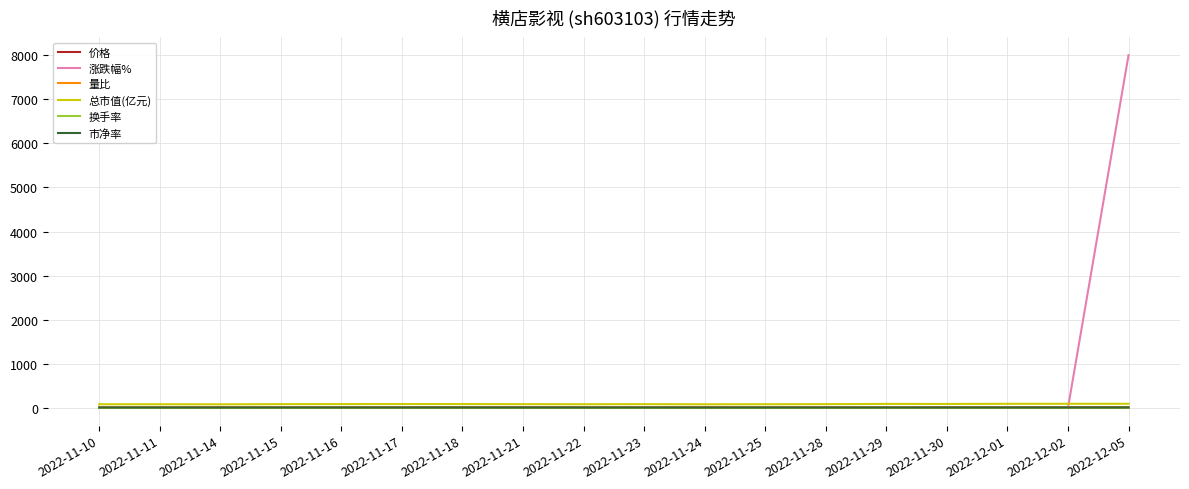

What is the minimum value shown in the chart?

-4.3